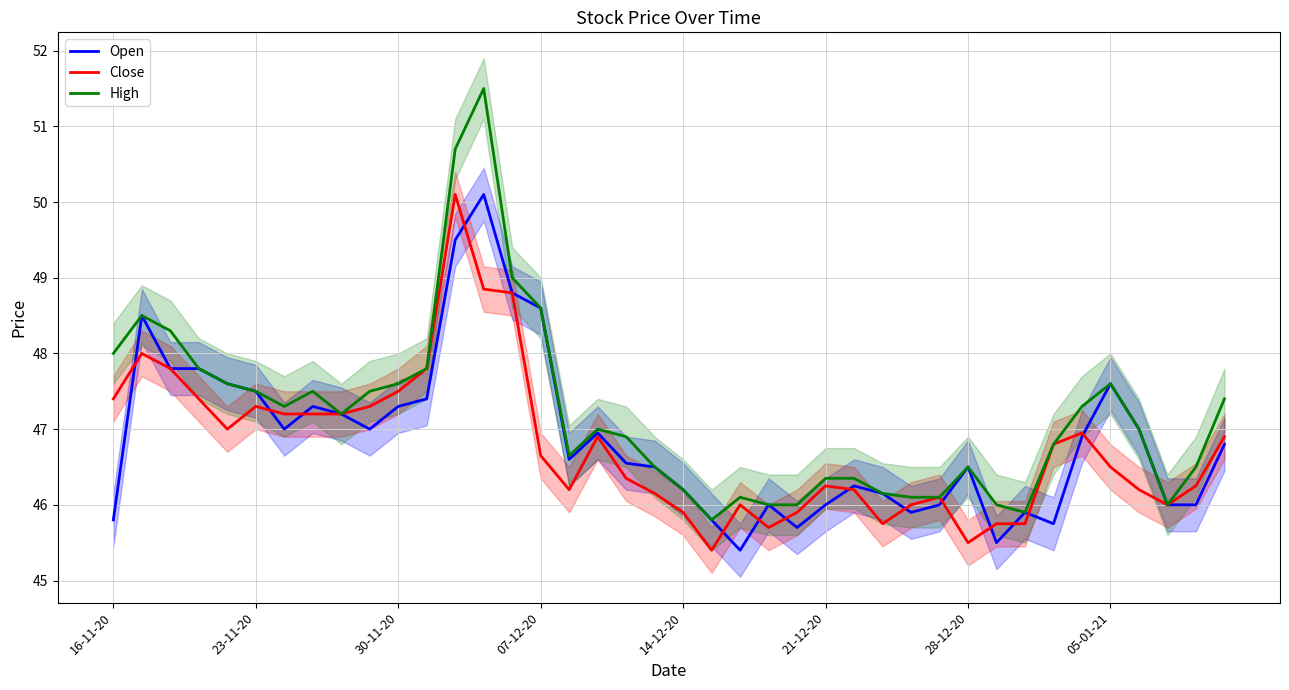

How many lines are shown in the chart?

3